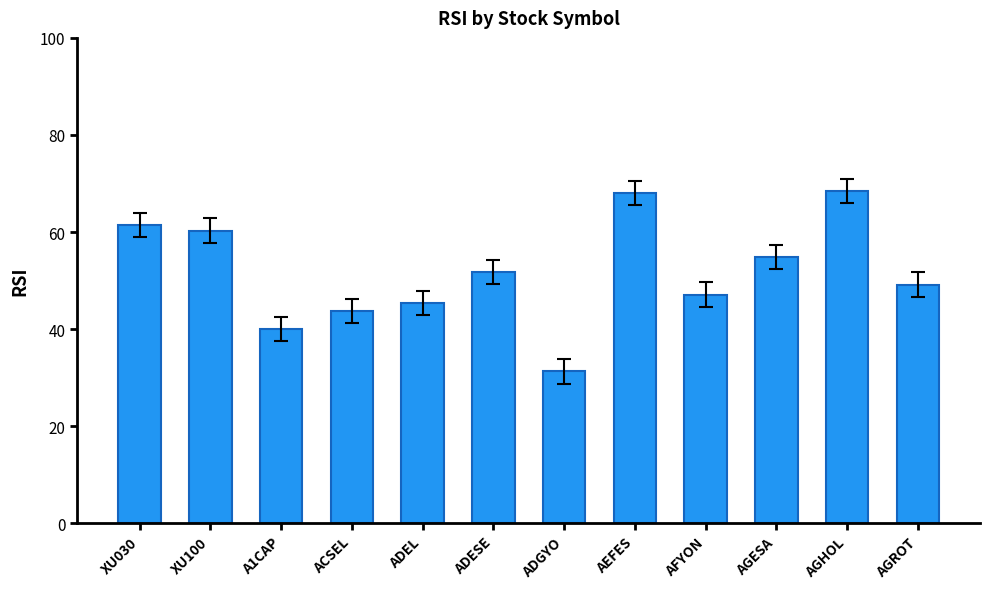

How many distinct data groups are displayed?

1